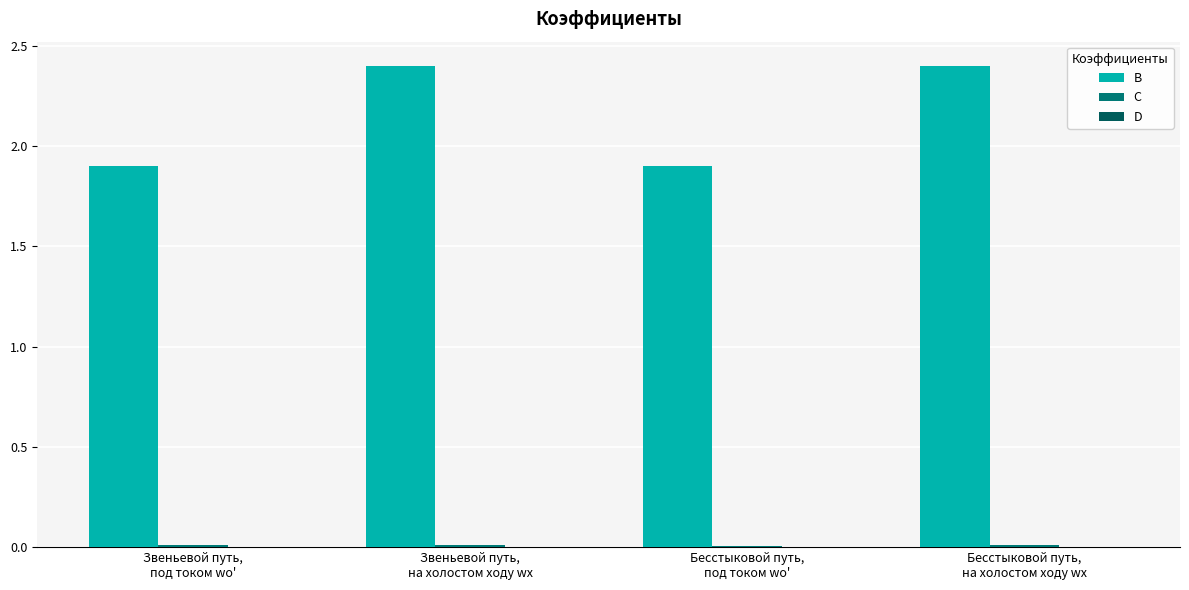

What is the maximum value shown in the chart?

2.4